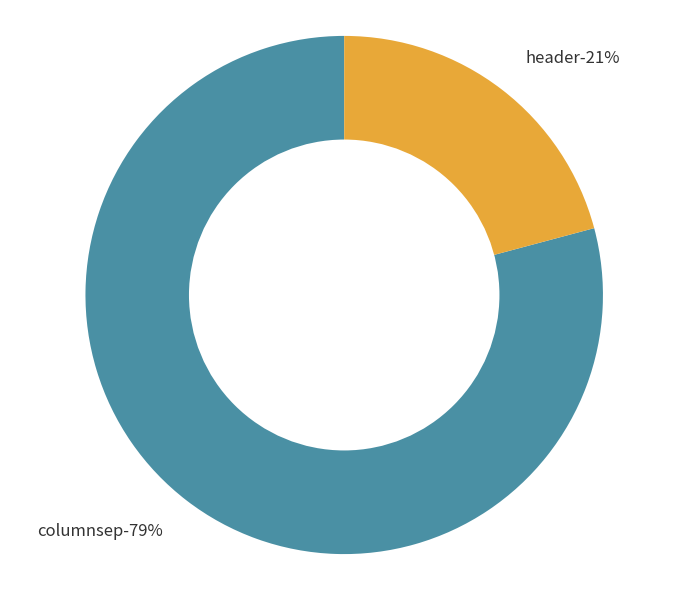

Is it true that columnsep is 79% of the pie?

True